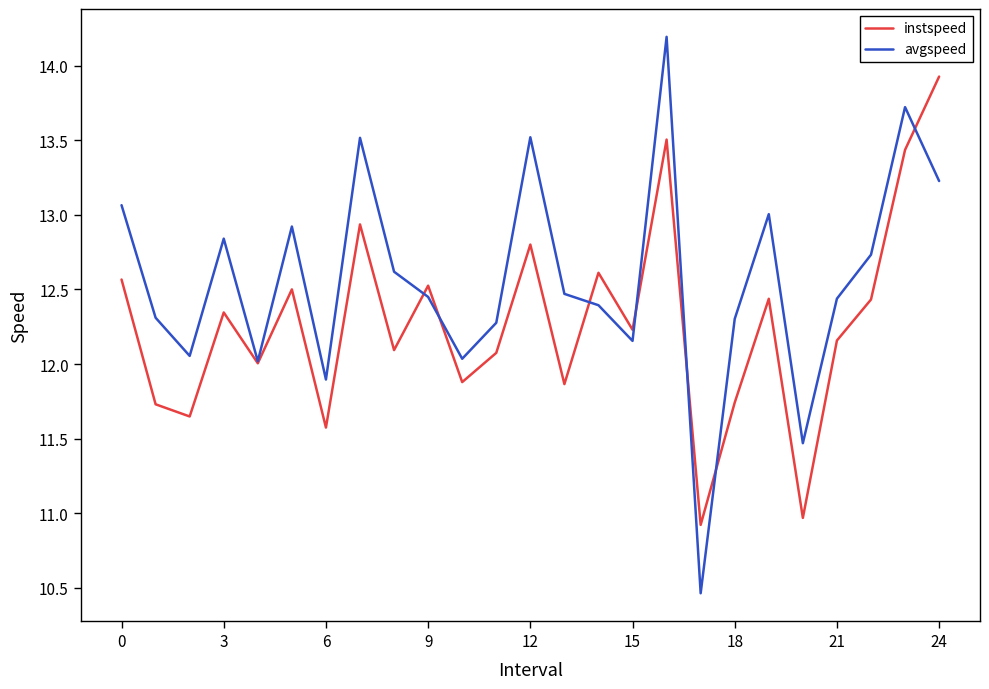

What is the minimum value shown in the chart?

10.5